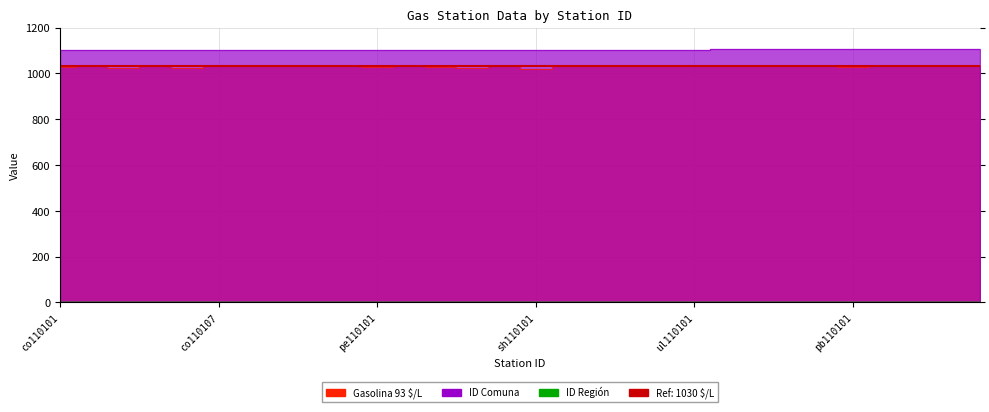

What is the total value across all series at co110102?

2138